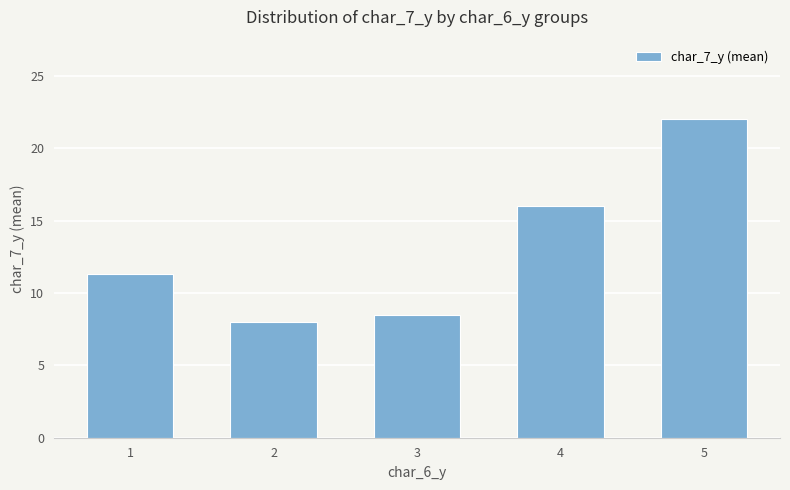

How many data points are less than 11?

2